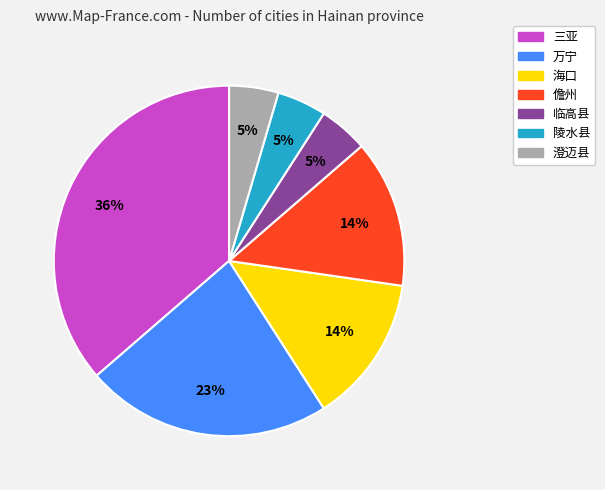

Does any single category account for the majority?

No